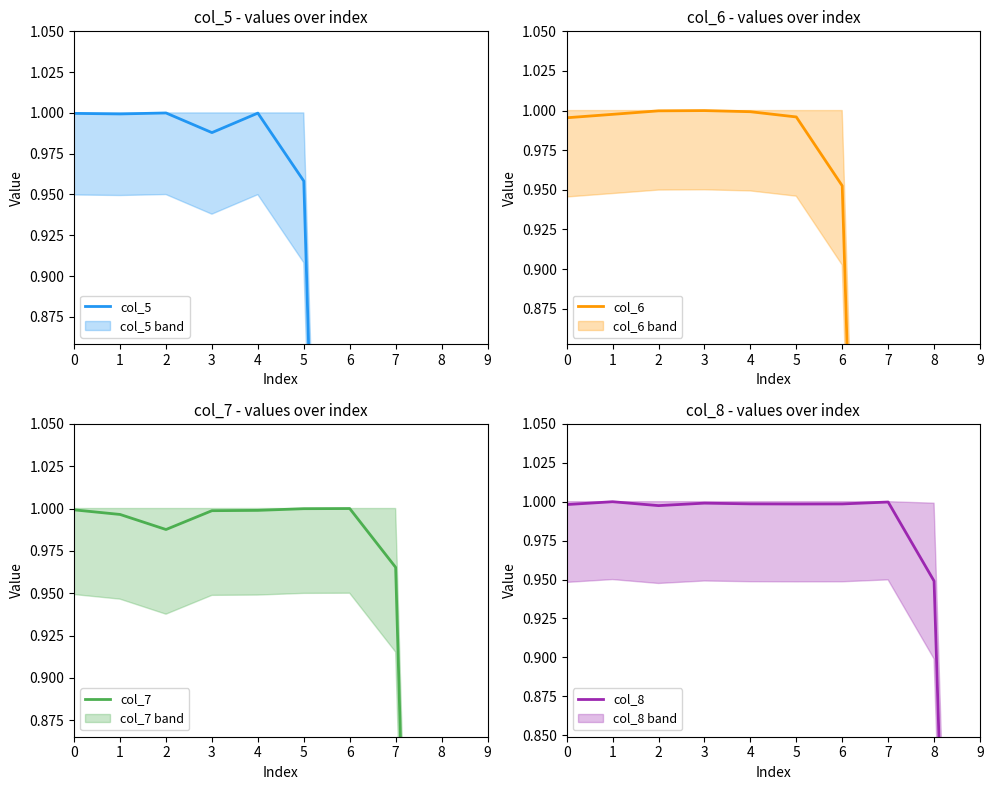

How many distinct data groups are displayed?

4